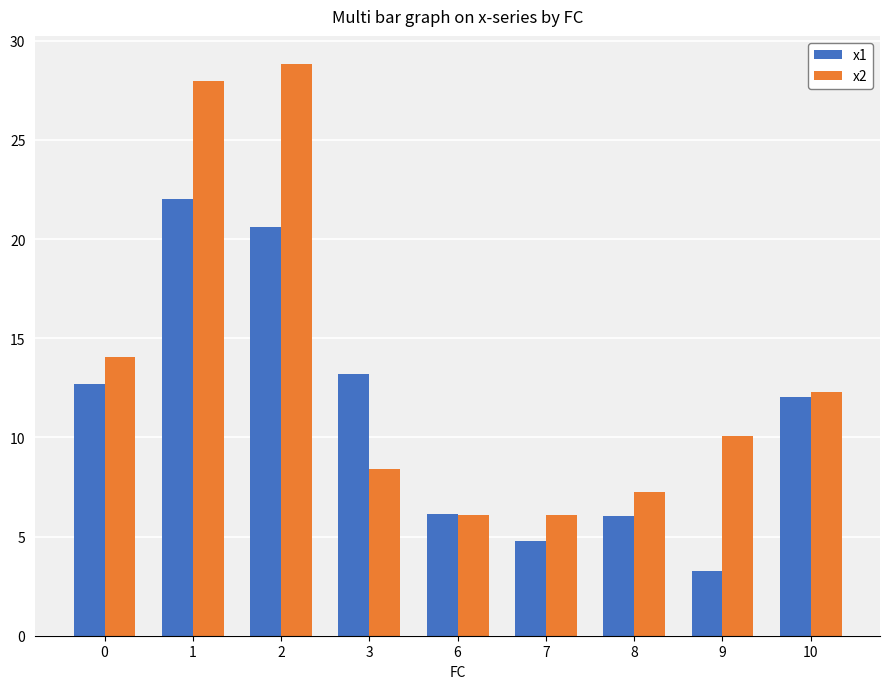

What are all the series names shown in the legend?

x1, x2